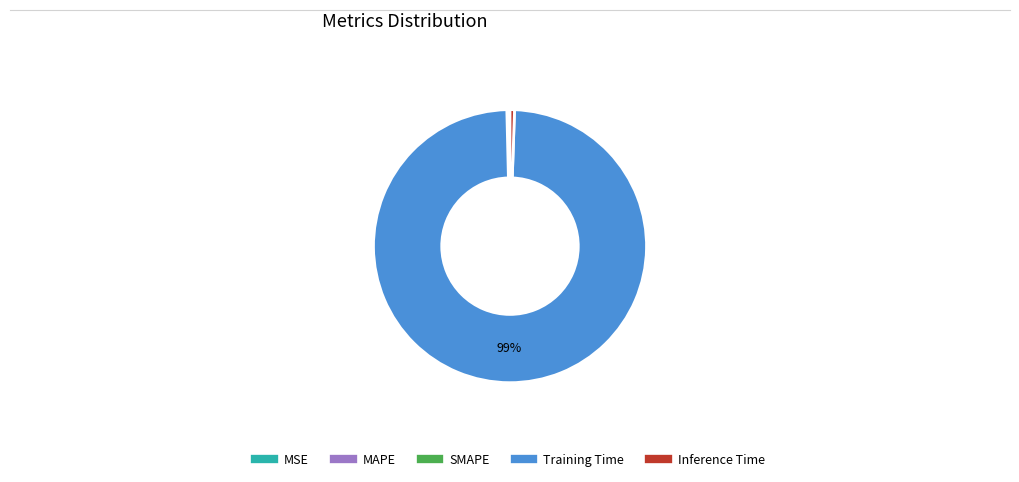

Which slice is the largest?

Training Time